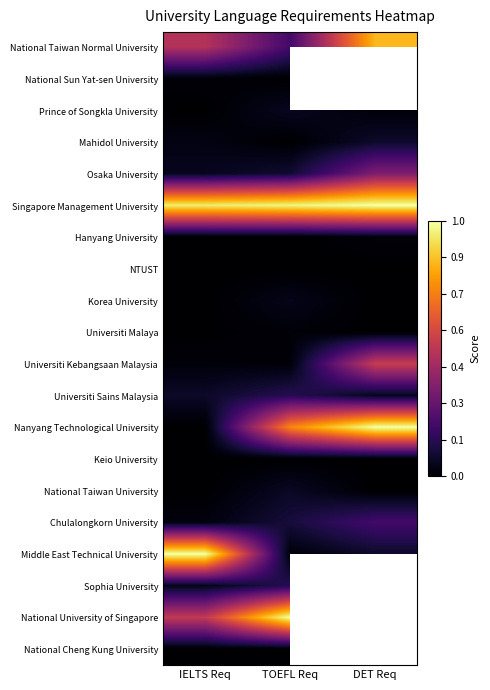

Is the value of Sophia University at TOEFL Req greater than the value of National Taiwan Normal University at TOEFL Req?

No